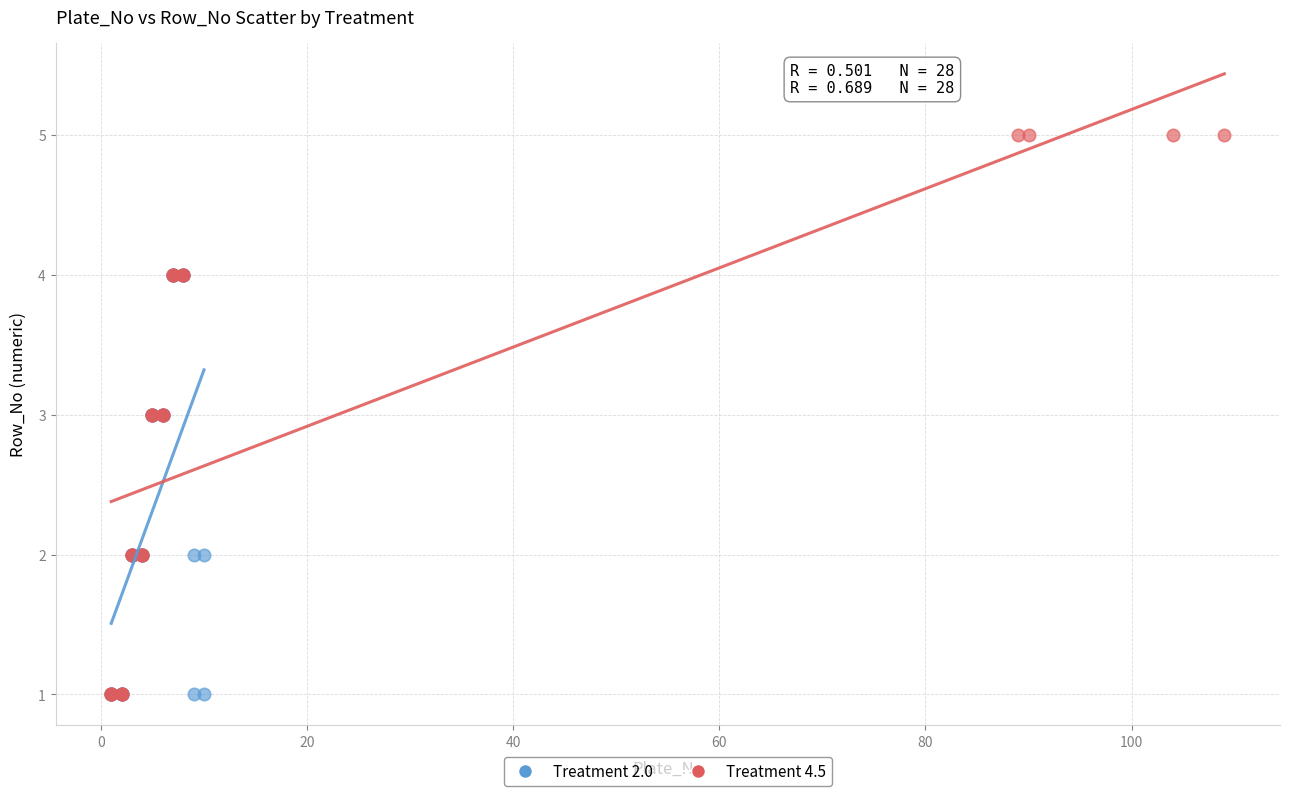

Which series has the largest Y range (max minus min)?

Treatment 4.5